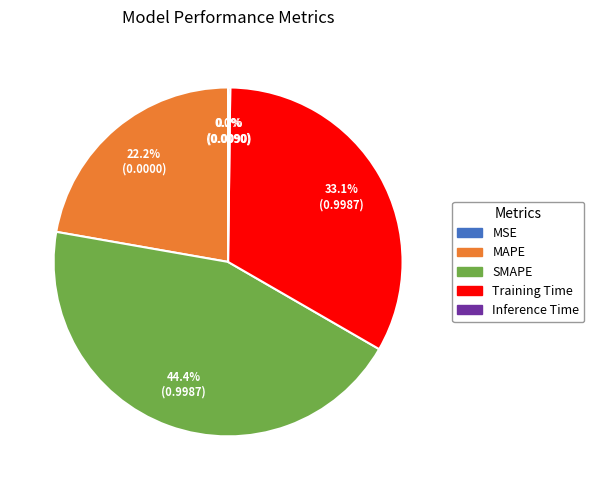

Do MAPE and Training Time together represent more than half of the pie?

Yes